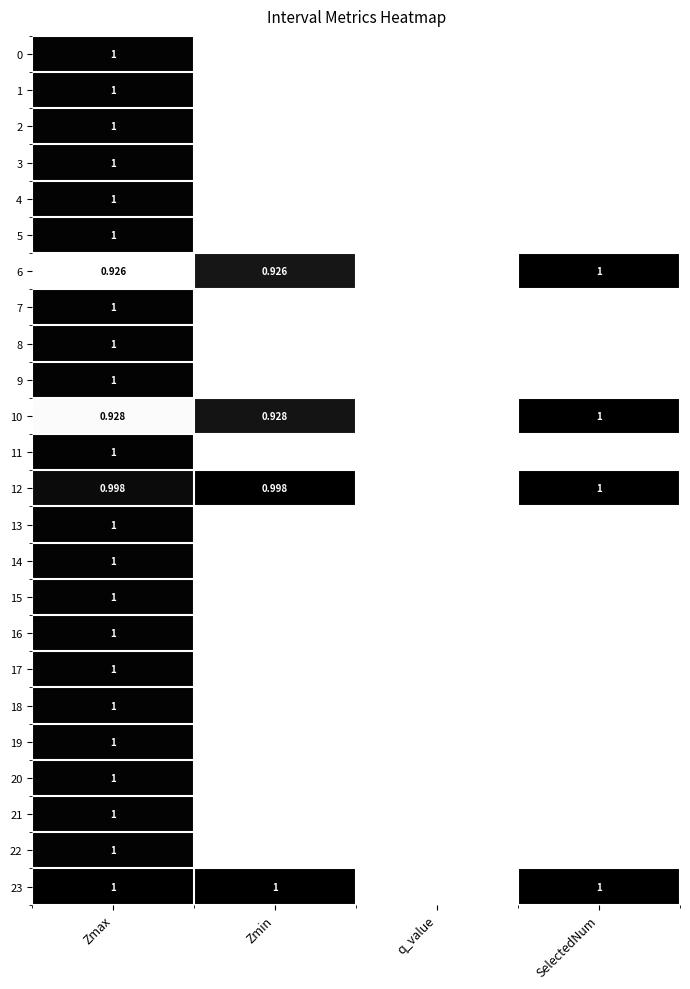

Rank the series at q_value from lowest to highest value.

0, 1, 2, 3, 4, 5, 6, 7, 8, 9, 10, 11, 12, 13, 14, 15, 16, 17, 18, 19, 20, 21, 22, 23